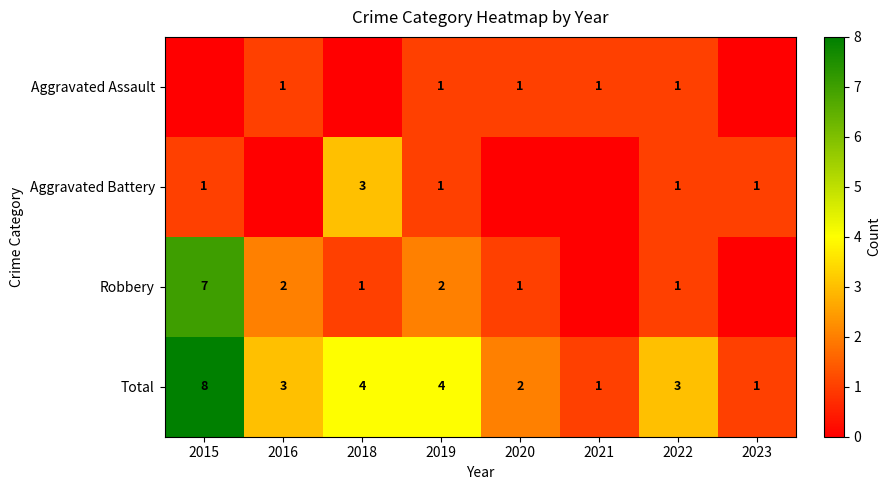

Is the value of Robbery at 2019 greater than the value of Total at 2022?

No